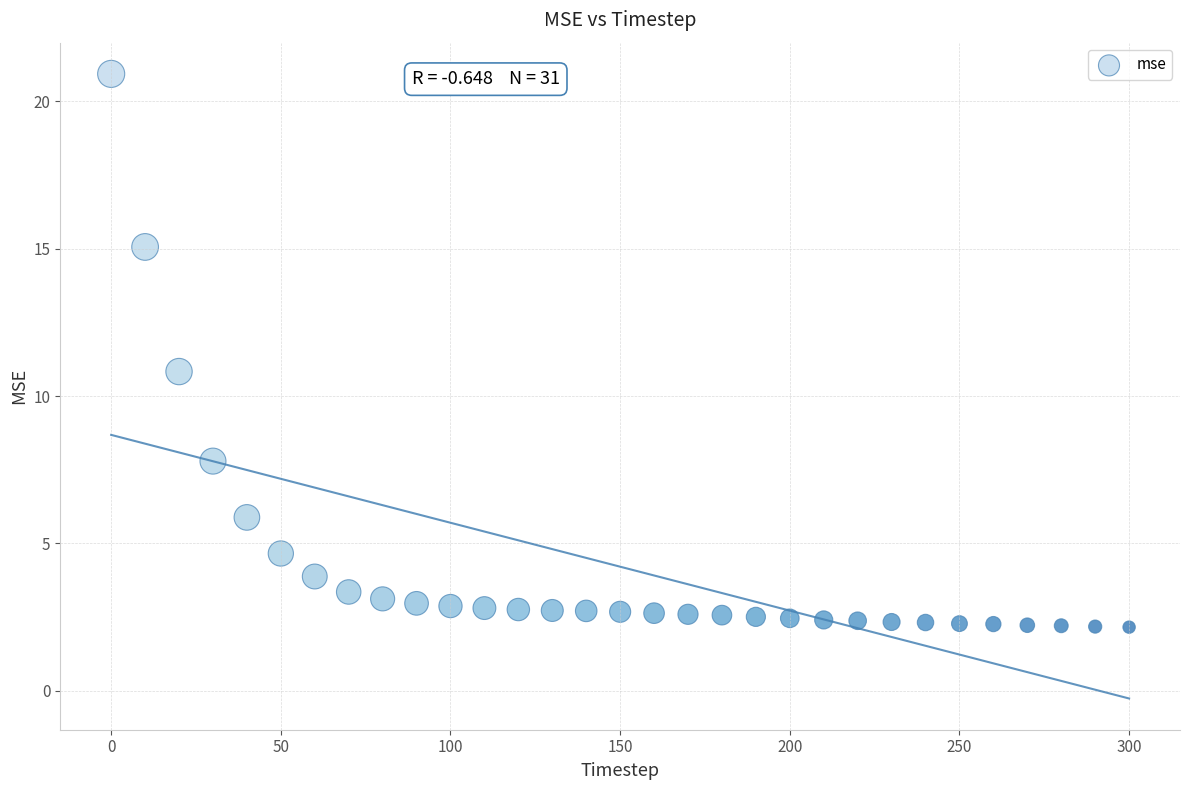

What is the range of X values (max minus min)?

300.0